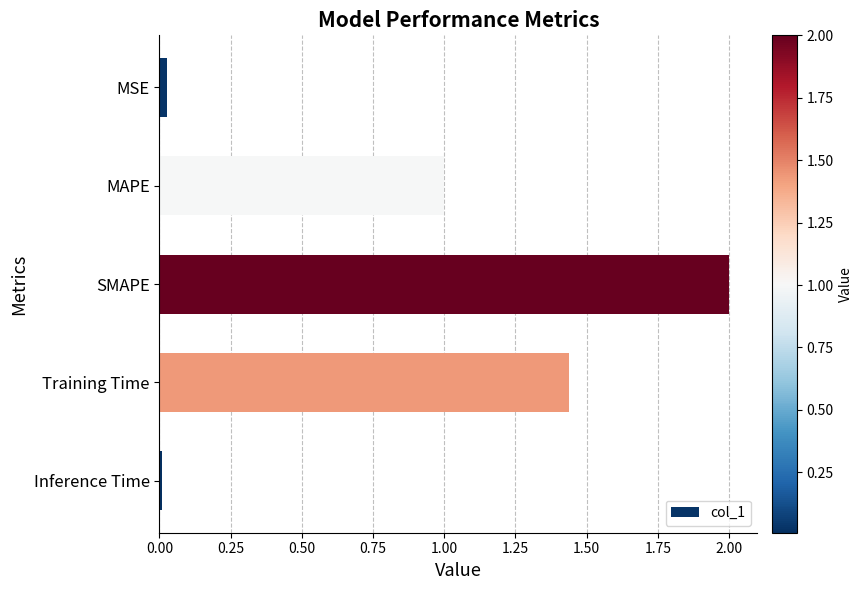

What is the change in value from MAPE to Training Time?

+0.4